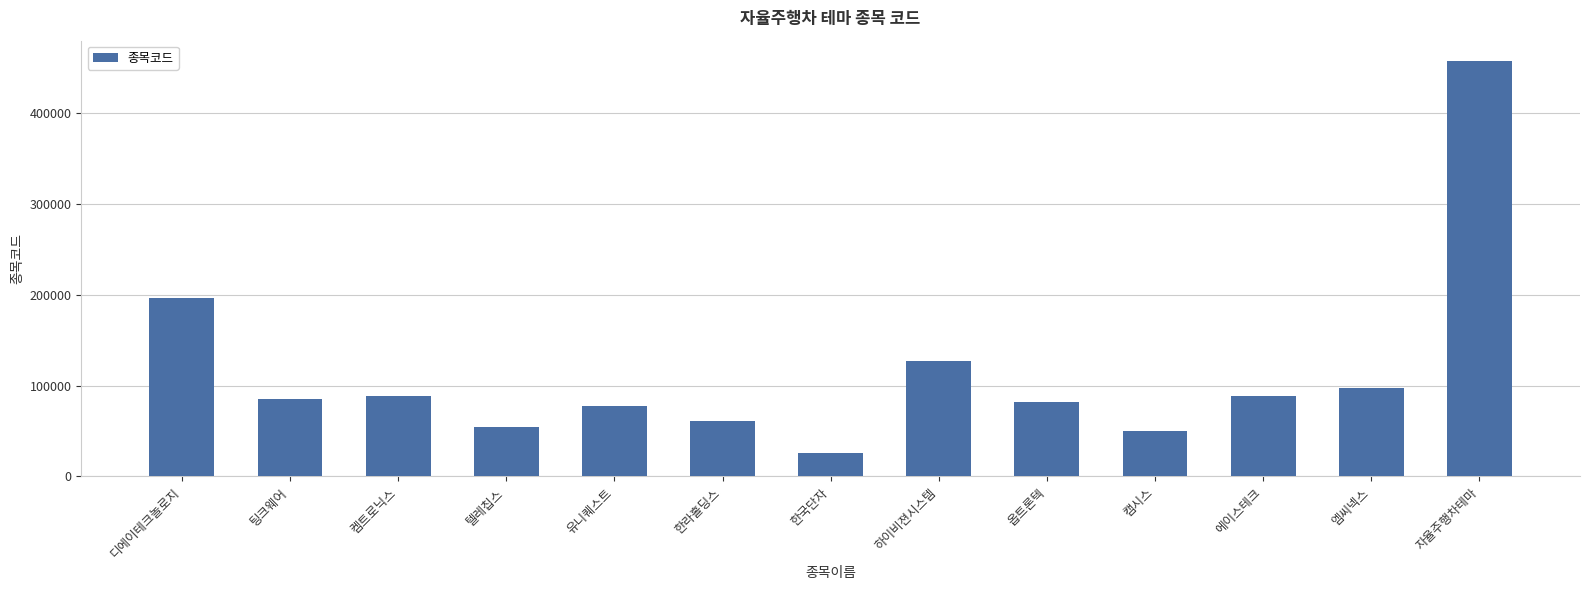

What is the sum of all values?

1490829